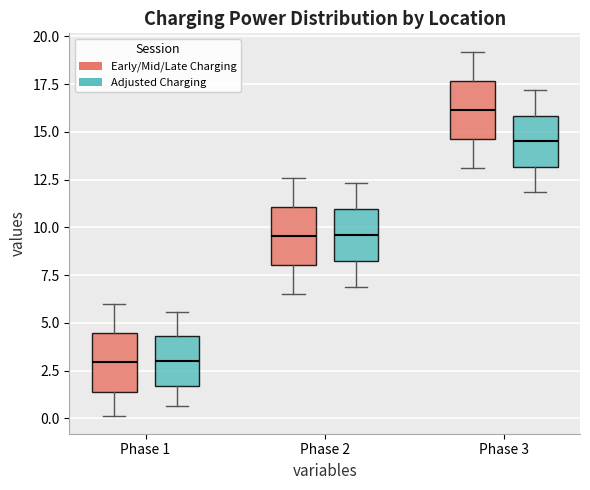

Reading left to right, read every box against the y-axis: the position of its median line, the range the box covers, and the ends of its whiskers. The values are not printed on the chart, so give them approximately, as read against the axis.

Phase 1 (Early/Mid/Late Charging): median 3.0, box 1.5 to 4.5, whiskers 0.0 to 6.0
Phase 1 (Adjusted Charging): median 3.0, box 1.5 to 4.5, whiskers 0.5 to 5.5
Phase 2 (Early/Mid/Late Charging): median 9.5, box 8.0 to 11.0, whiskers 6.5 to 12.5
Phase 2 (Adjusted Charging): median 9.5, box 8.0 to 11.0, whiskers 7.0 to 12.5
Phase 3 (Early/Mid/Late Charging): median 16.0, box 14.5 to 17.5, whiskers 13.0 to 19.0
Phase 3 (Adjusted Charging): median 14.5, box 13.0 to 16.0, whiskers 12.0 to 17.0